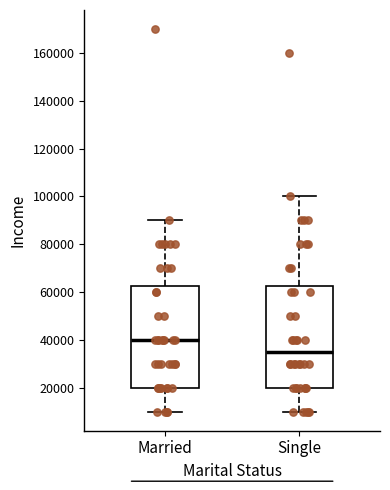

Which box has the lowest median line?

Single